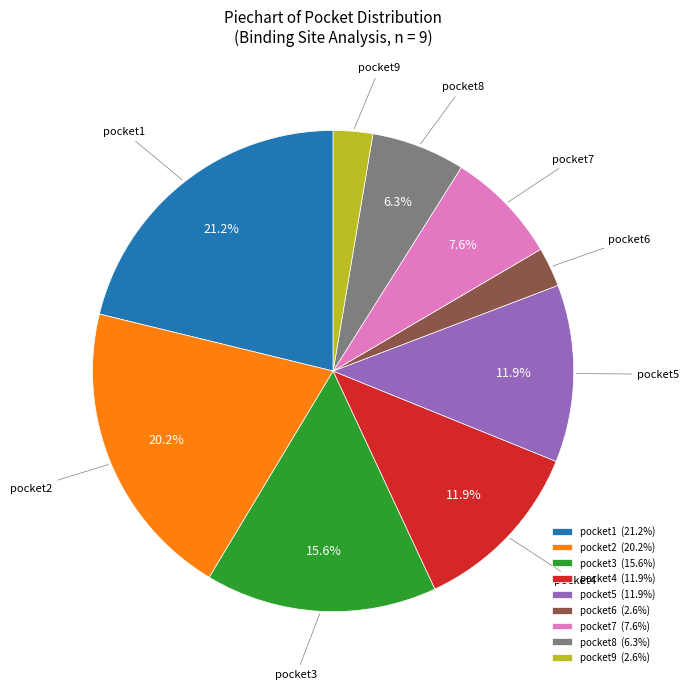

True or false: pocket4 accounts for 12% of the total.

True